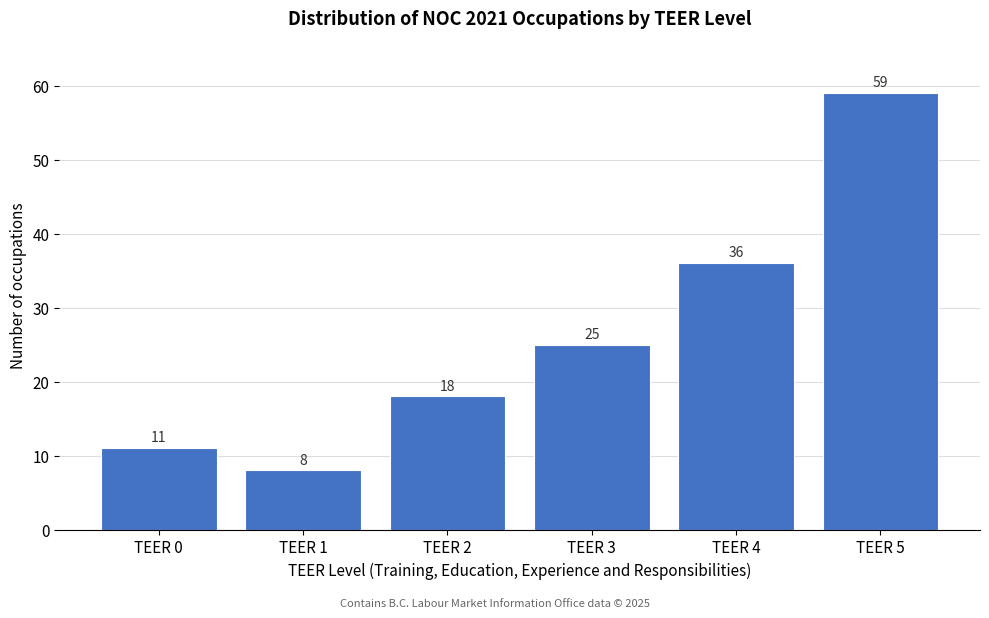

Reading left to right, what are all the values shown in this chart?

11	8	18	25	36	59